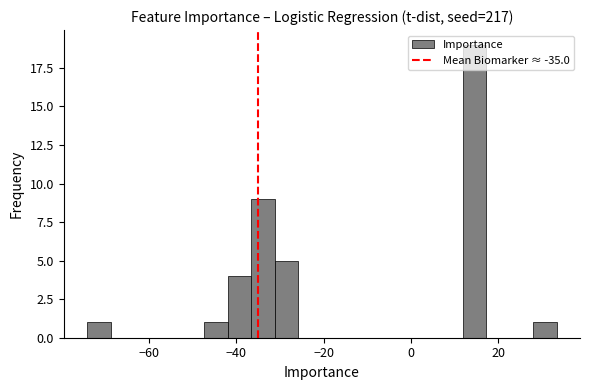

Read against the x-axis, roughly where is the centre of the tallest bar?

14